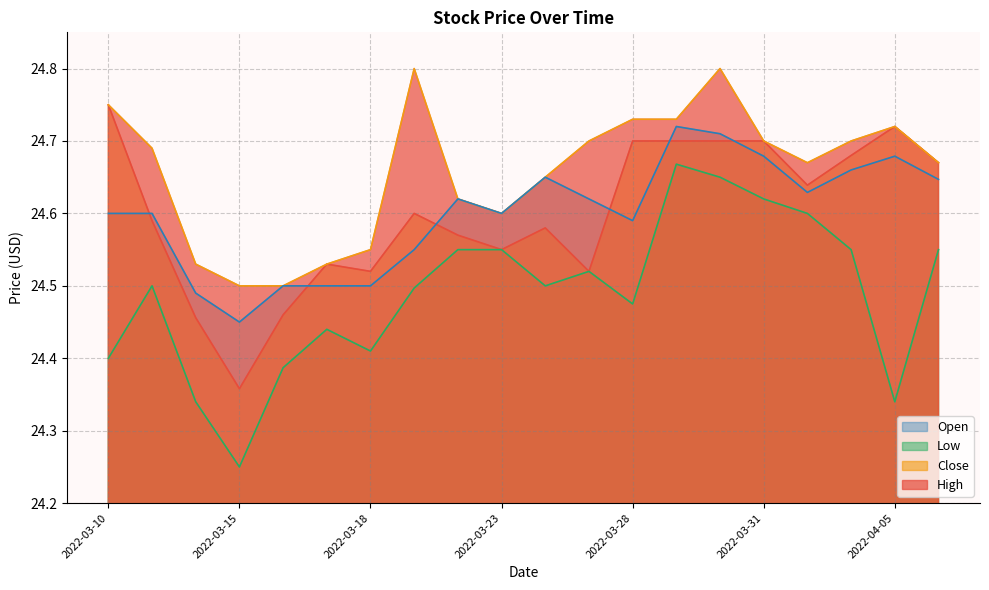

Is it true that Close equals 33.1 at 2022-03-16?

False